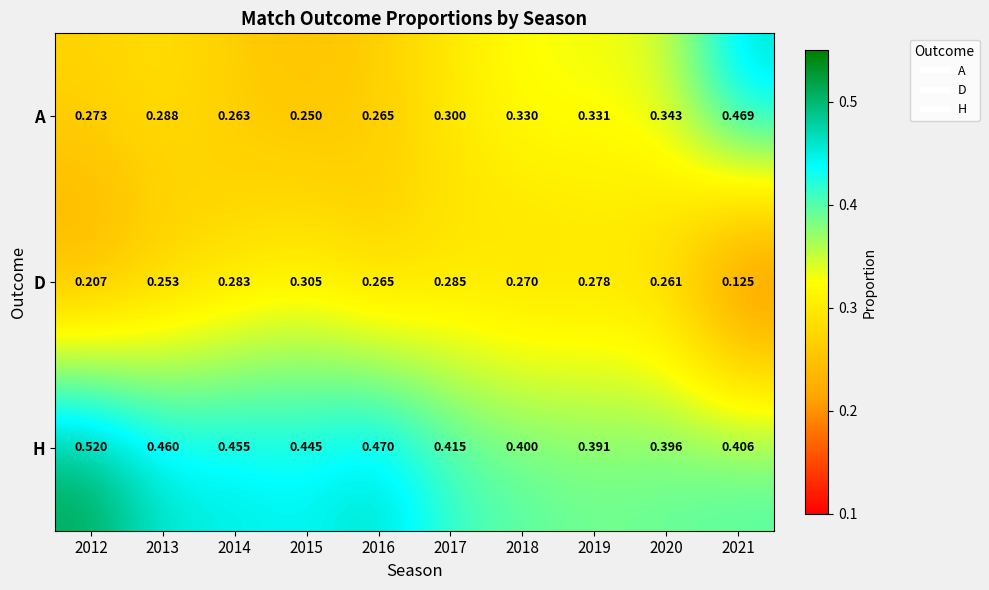

Which series has the largest range (max minus min)?

A